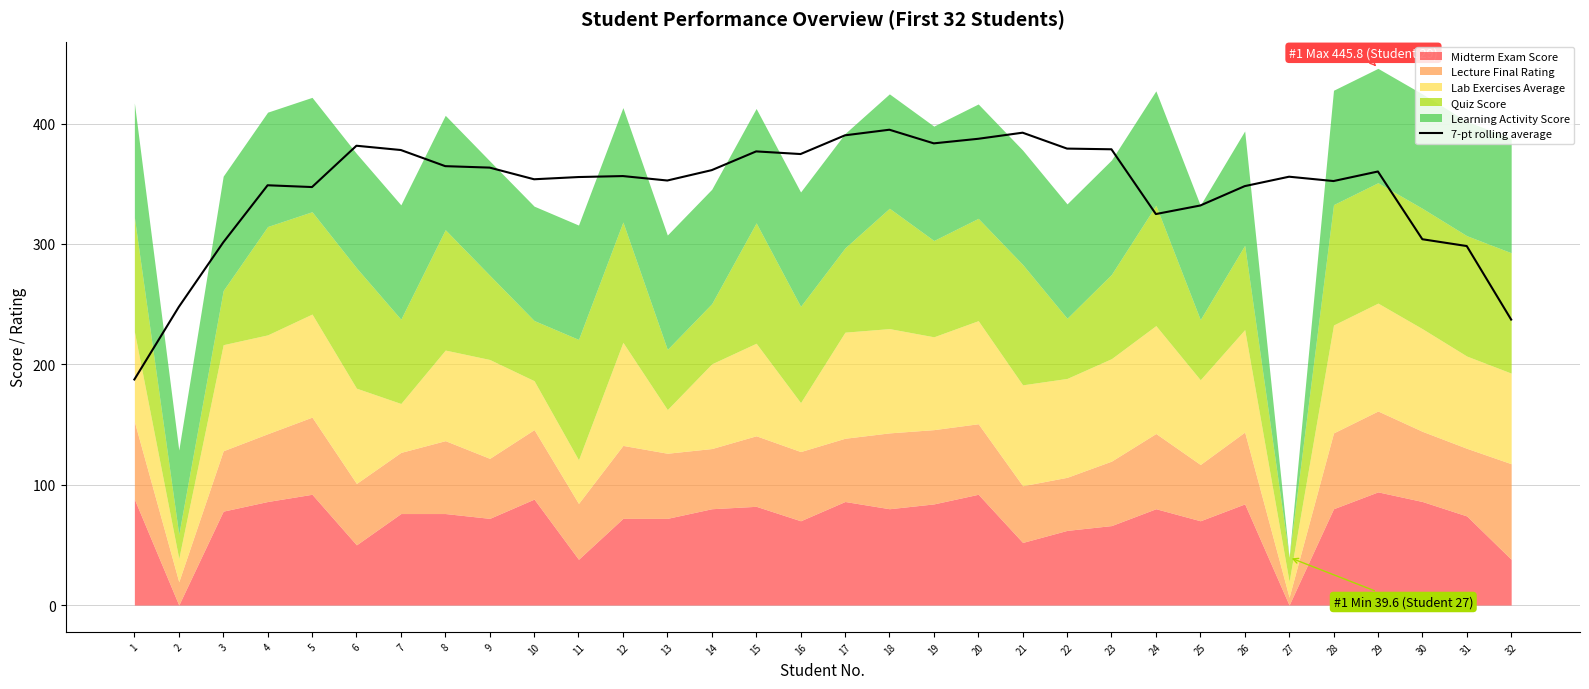

Reading right to left, extract all data points from this chart.

237.1	298.2	303.9	360.1	352.2	355.8	348.0	331.9	324.8	378.6	379.2	392.4	387.3	383.5	394.8	390.2	374.6	376.8	361.3	352.7	356.3	355.5	353.7	363.4	364.6	378.0	381.5	347.2	348.7	301.2	247.6	187.4